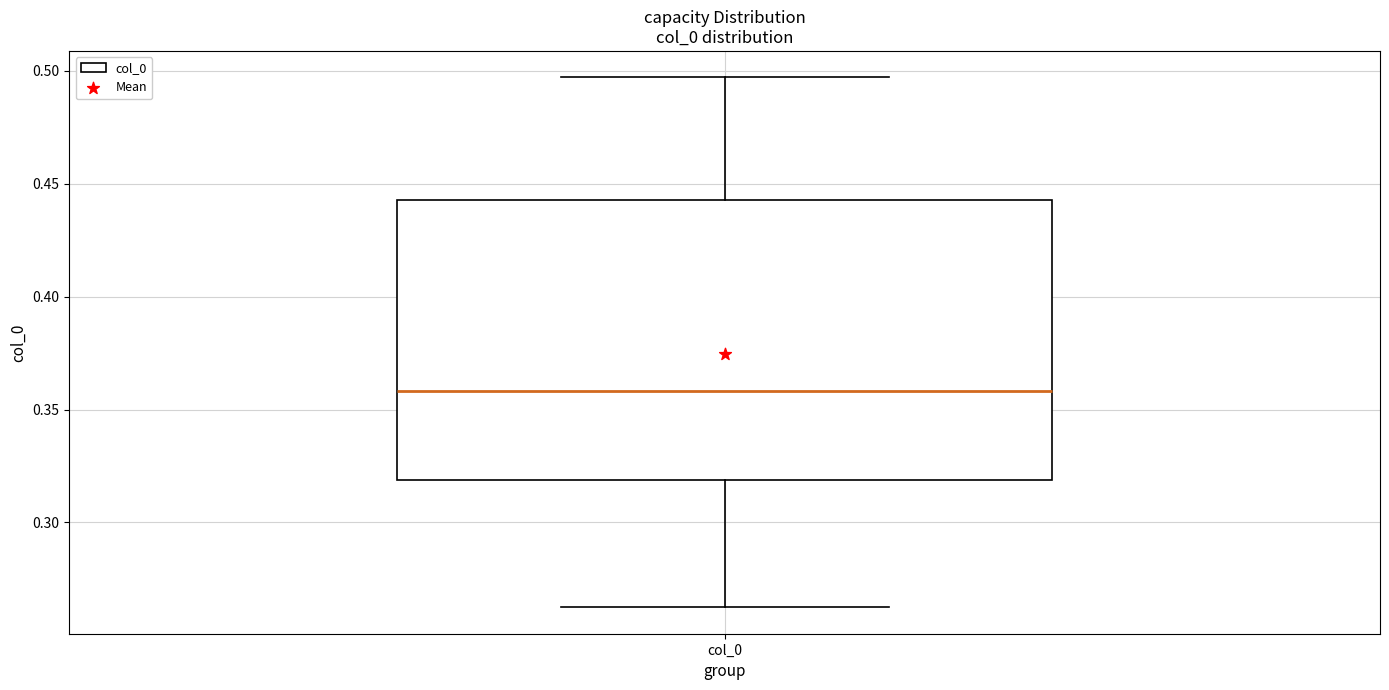

Transcribe this box plot: give where the median line is, the range the box spans, and where the two whiskers end, as read against the y-axis. The values are not printed on the chart, so give them approximately, as read against the axis.

median 0.360, box 0.320 to 0.445, whiskers 0.260 to 0.495